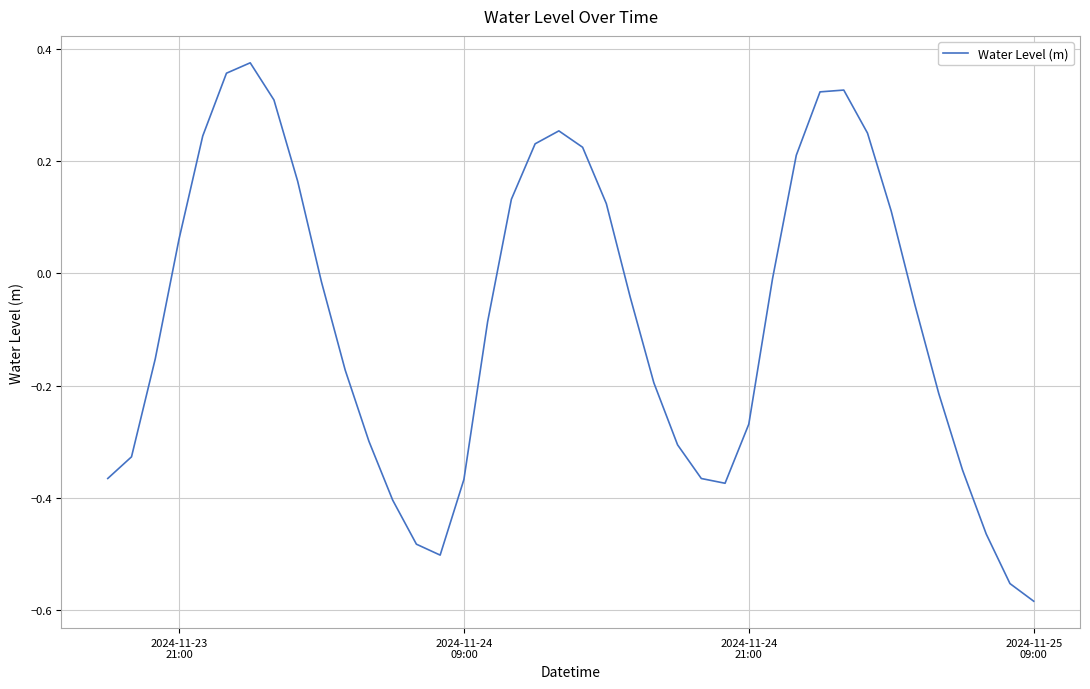

How many values are below 0?

24